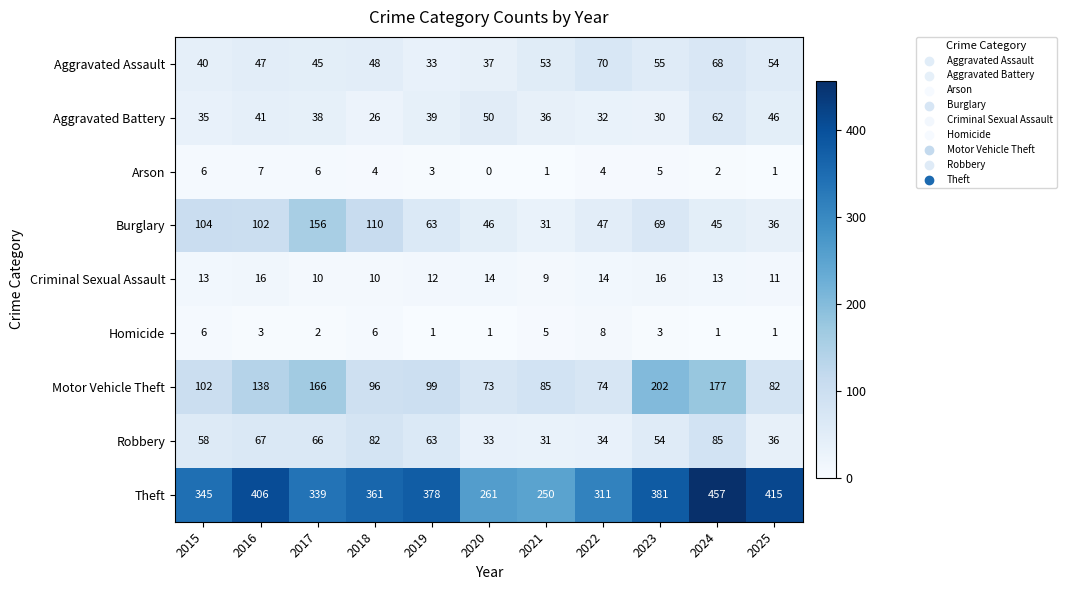

Which series has the largest total across all categories?

Theft